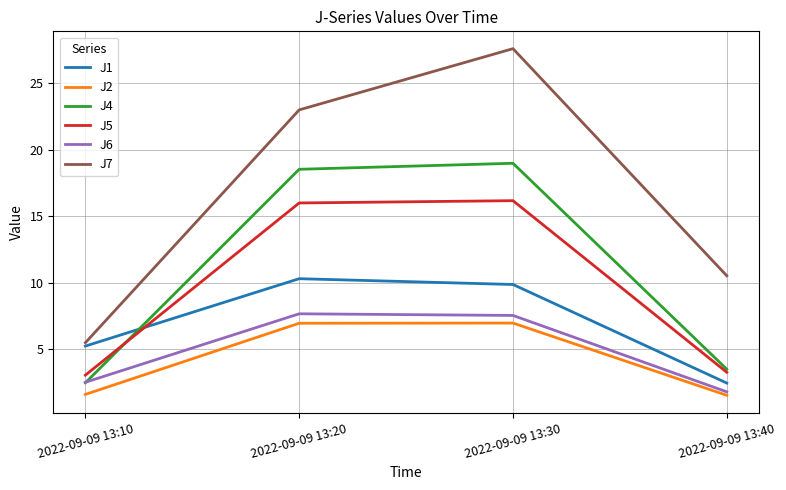

What is the maximum value shown in the chart?

27.6